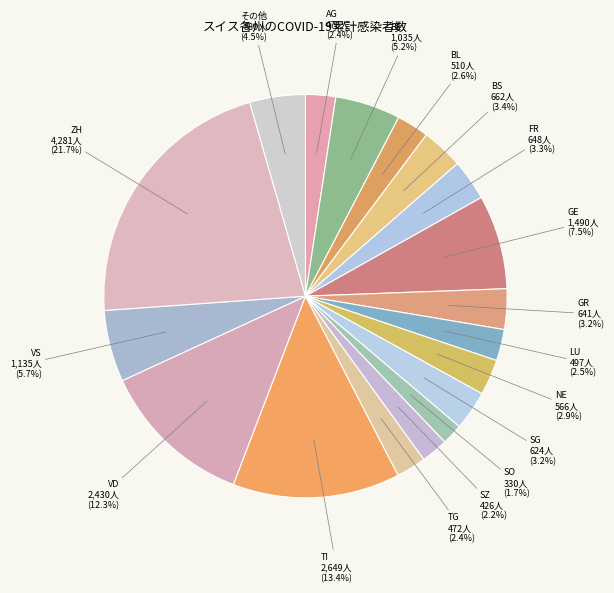

Approximately how many times larger is the value at GR compared to FR?

1.0